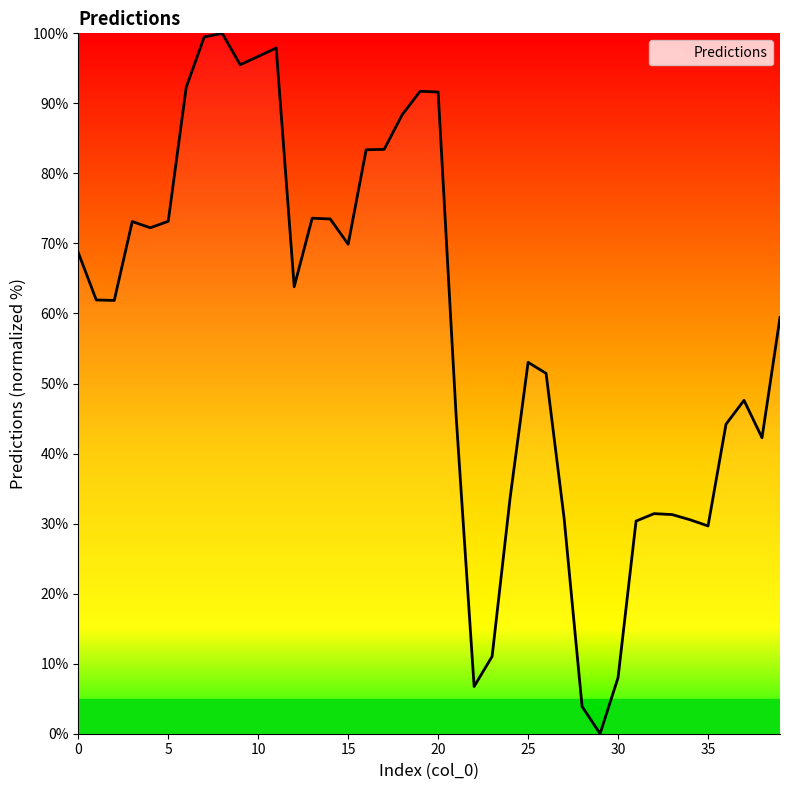

What is the maximum value shown in the chart?

100.0